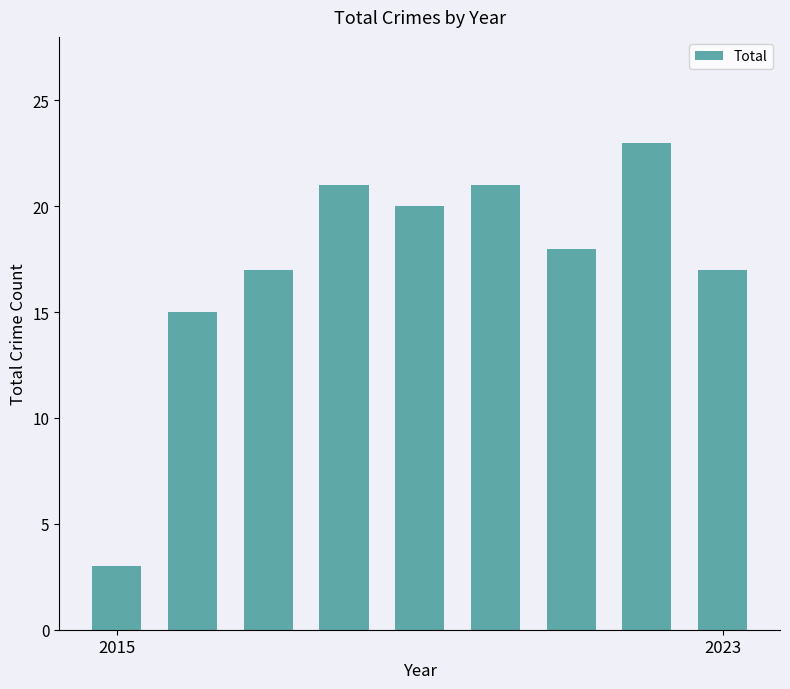

What is the smallest value displayed?

3